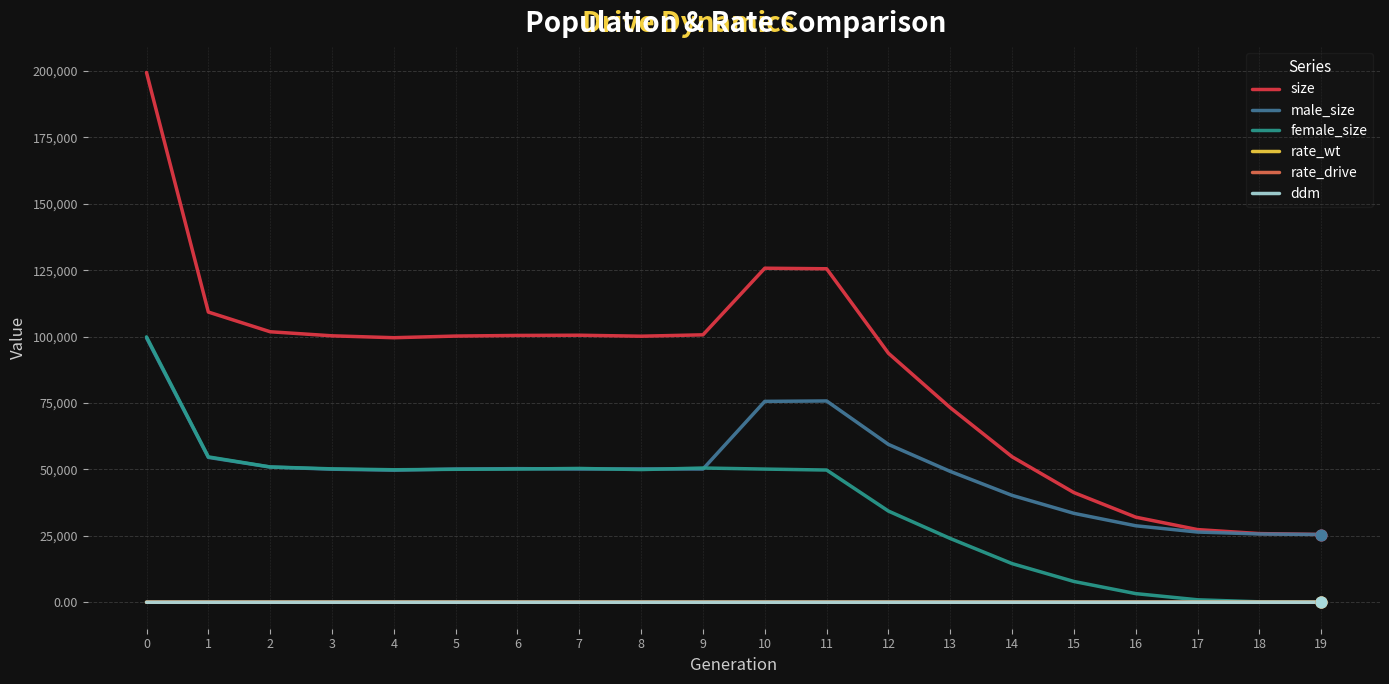

At how many categories does at least one series exceed 113705?

3